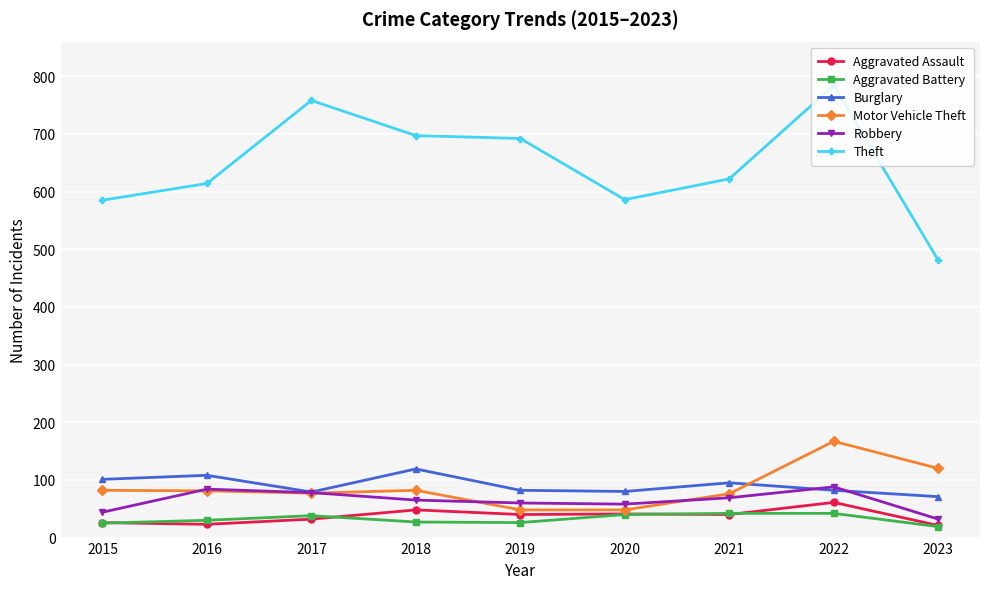

What is the greatest value displayed?

784